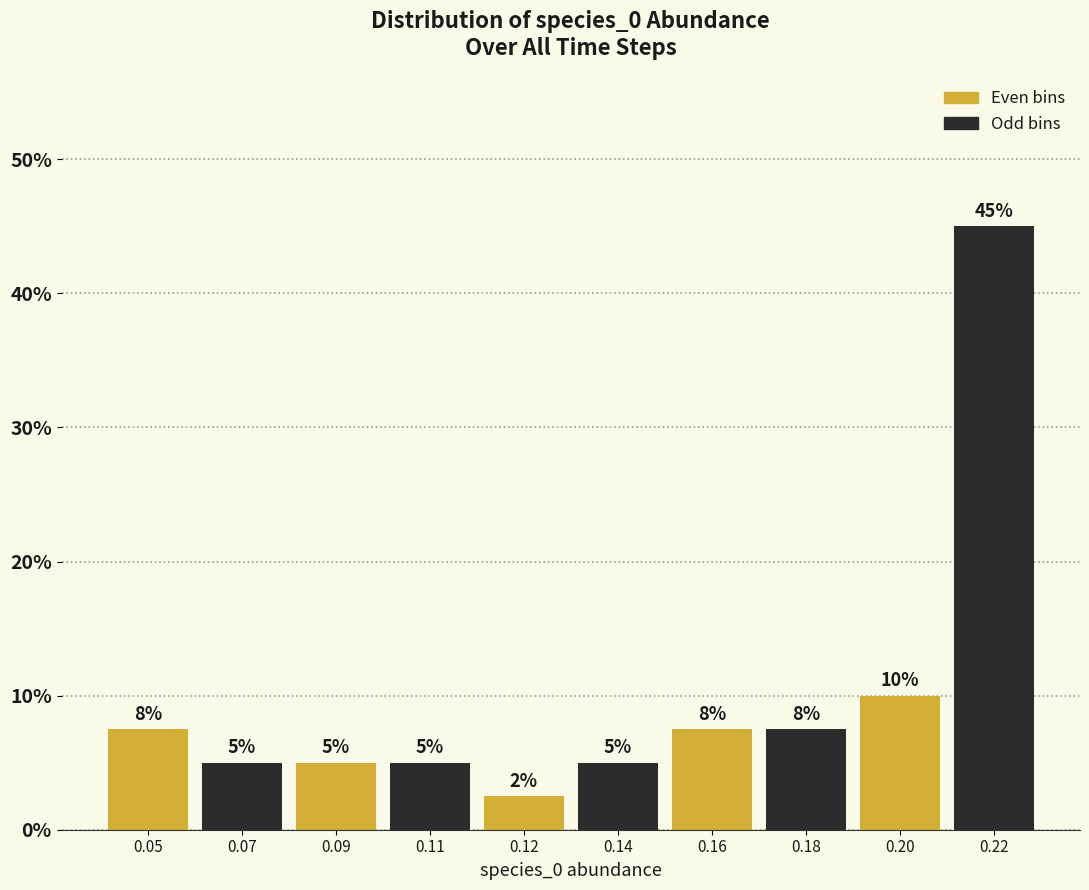

What is the ratio of the value at 0.05 to the value at 0.16?

1.0